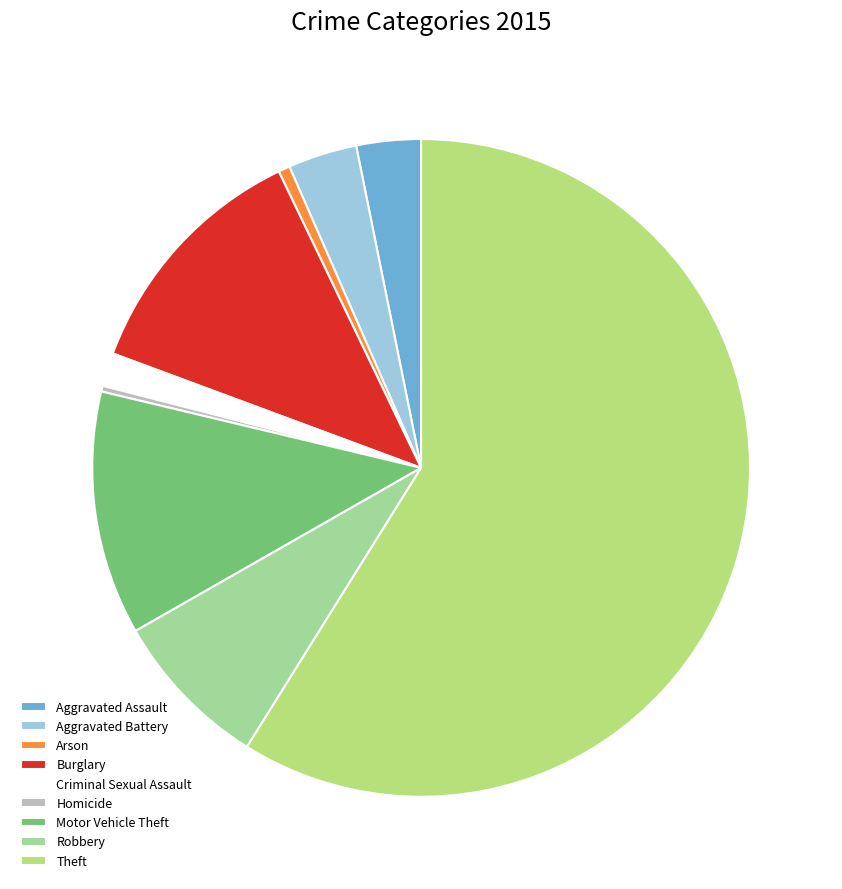

Which category has the biggest portion of the pie?

Theft